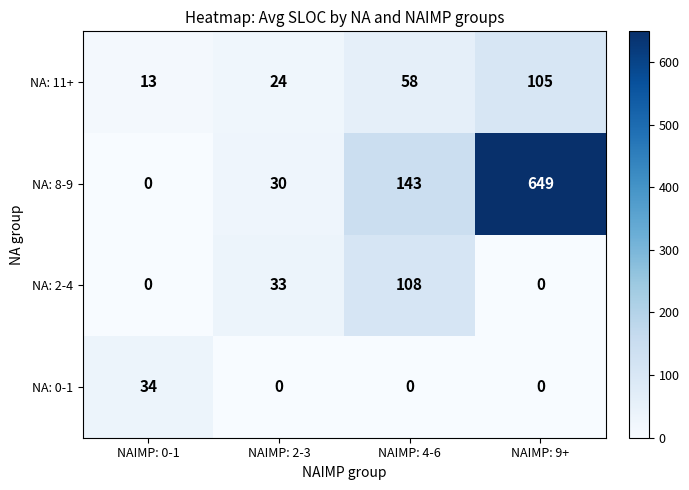

The value of NA: 8-9 at NAIMP: 9+ is 649. True or false?

True